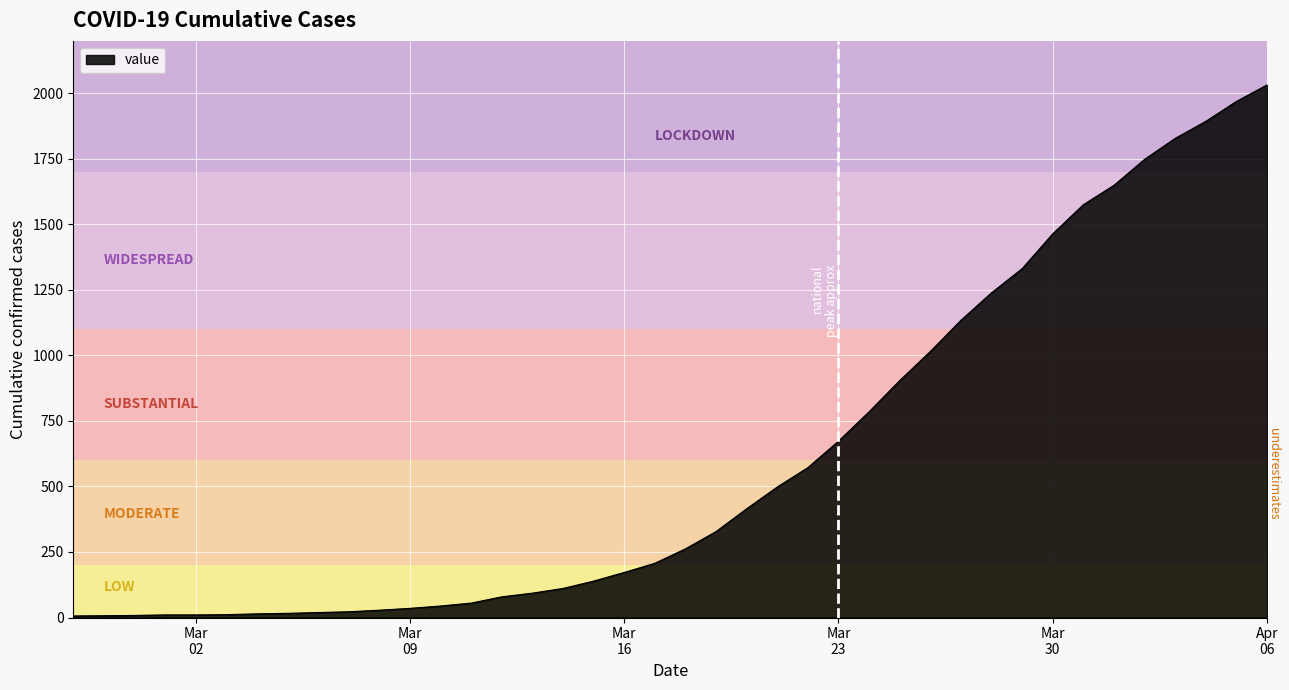

What is the difference between the maximum and minimum values?

2026